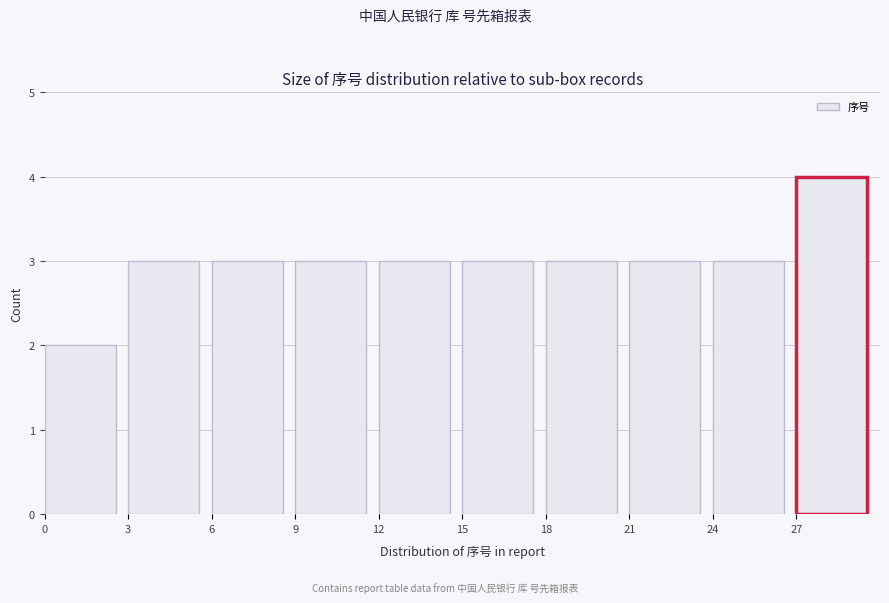

Reading left to right, list every bar in this chart as the range it spans on the x-axis followed by its height. The values are not printed on the chart, so give them approximately, as read against the axis.

0 to 3: 2
3 to 6: 3
6 to 9: 3
9 to 12: 3
12 to 15: 3
15 to 18: 3
18 to 21: 3
21 to 24: 3
24 to 27: 3
27 to 30: 4